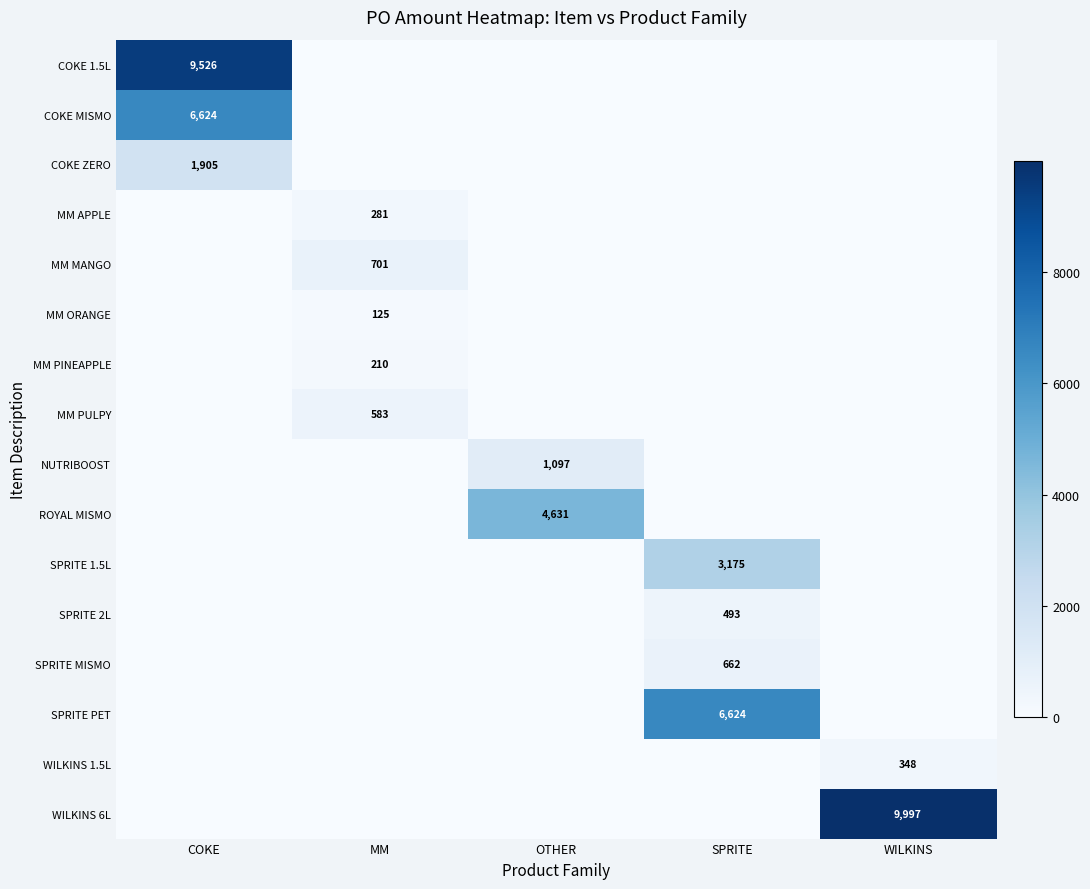

How many categories are shown in the chart?

5